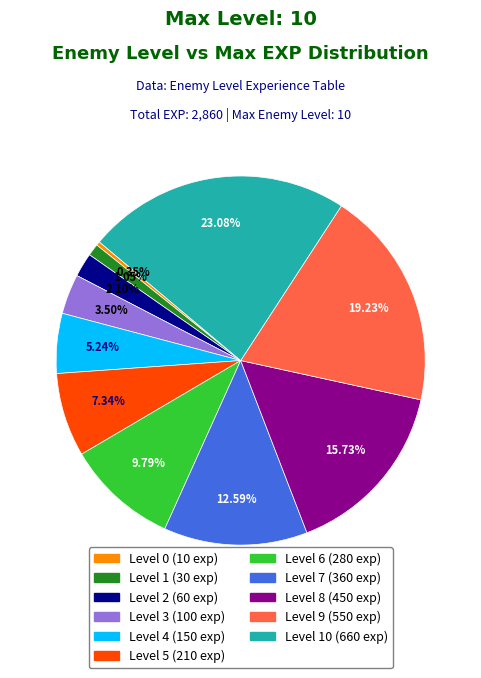

Is there any slice that represents more than half of the pie?

No